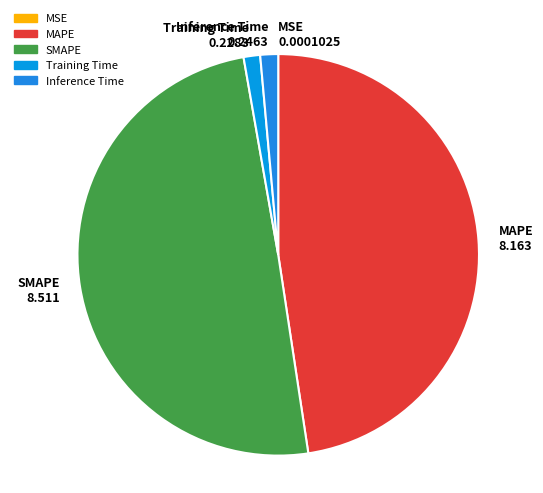

Is Inference Time 0.2463 the majority of the pie?

No